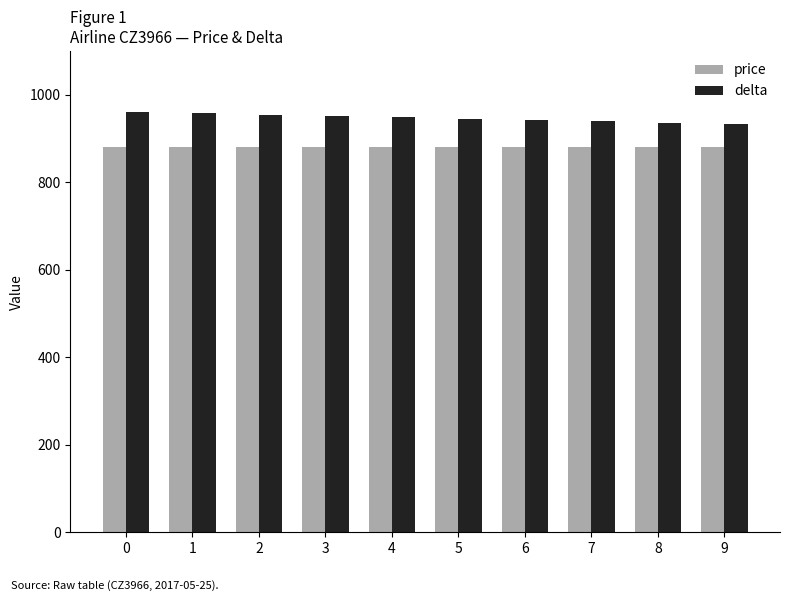

How many bars are there in total?

20